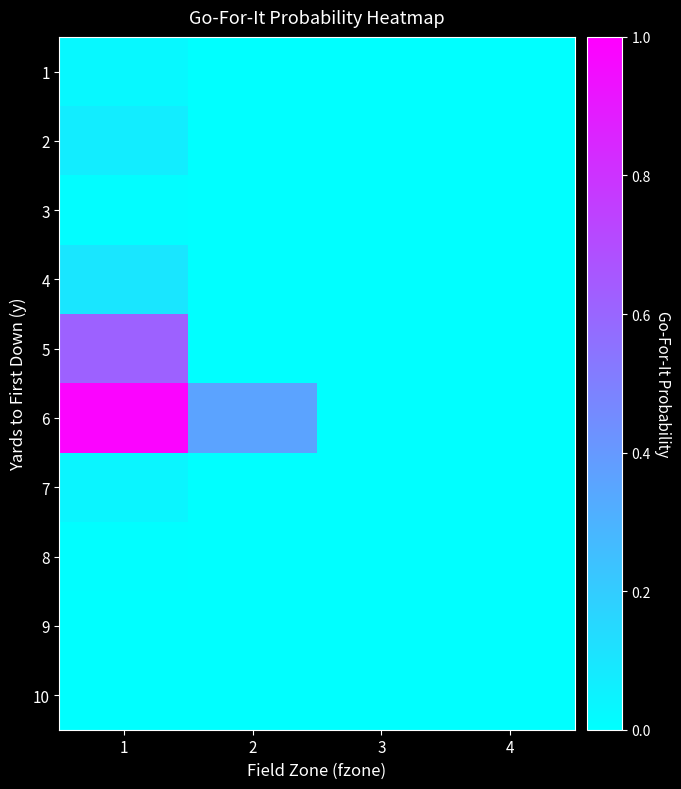

Reading left to right, extract all data points from this chart.

1: 1=0.0	2=0.0	3=0.0	4=0.0
2: 1=0.1	2=0.0	3=0.0	4=0.0
3: 1=0.0	2=0.0	3=0.0	4=0.0
4: 1=0.1	2=0.0	3=0.0	4=0.0
5: 1=0.6	2=0.0	3=0.0	4=0.0
6: 1=1.0	2=0.4	3=0.0	4=0.0
7: 1=0.0	2=0.0	3=0.0	4=0.0
8: 1=0.0	2=0.0	3=0.0	4=0.0
9: 1=0.0	2=0.0	3=0.0	4=0.0
10: 1=0.0	2=0.0	3=0.0	4=0.0